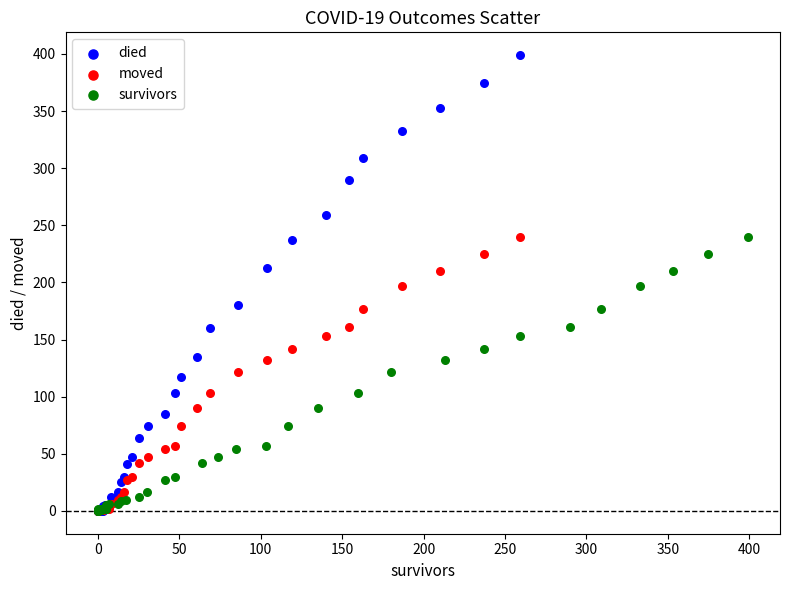

Which series has the largest Y range (max minus min)?

died